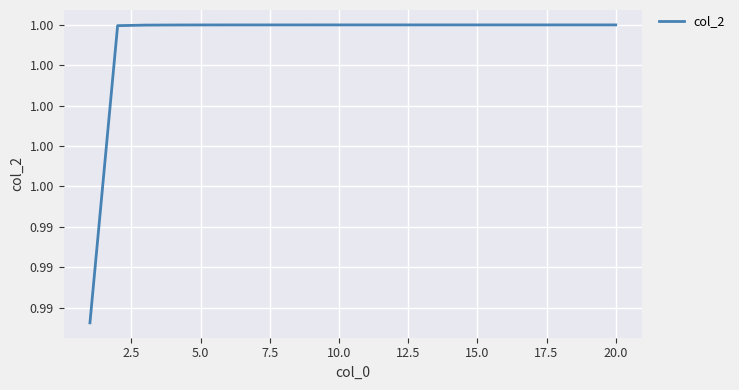

What is the value of the 3rd point from the left?

1.0